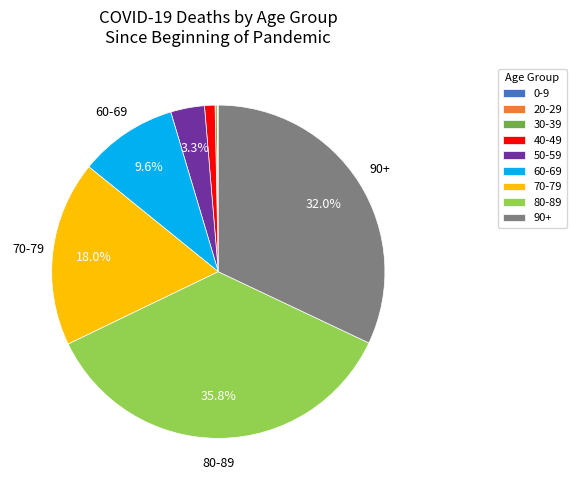

Does 60-69 account for over 50% of the chart?

No